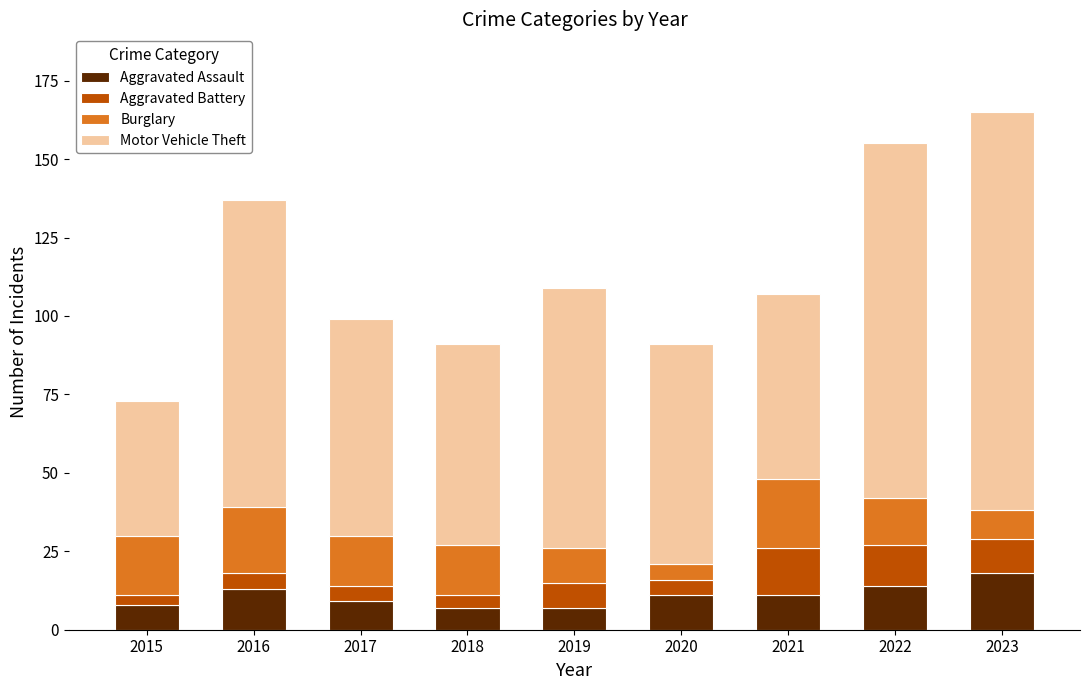

The value of Aggravated Assault at 2019 is 7. True or false?

True